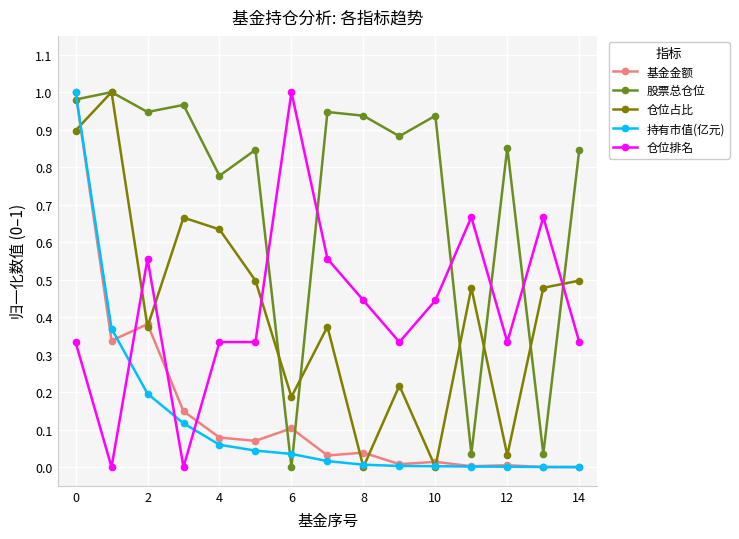

Which series has the largest total across all categories?

股票总仓位